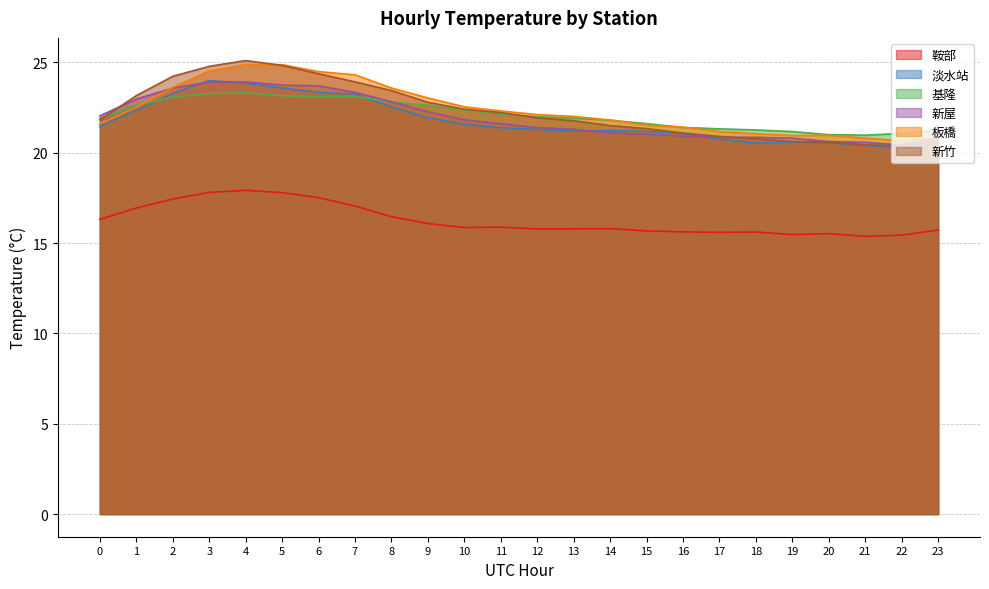

At which label does 基隆 reach its minimum?

21